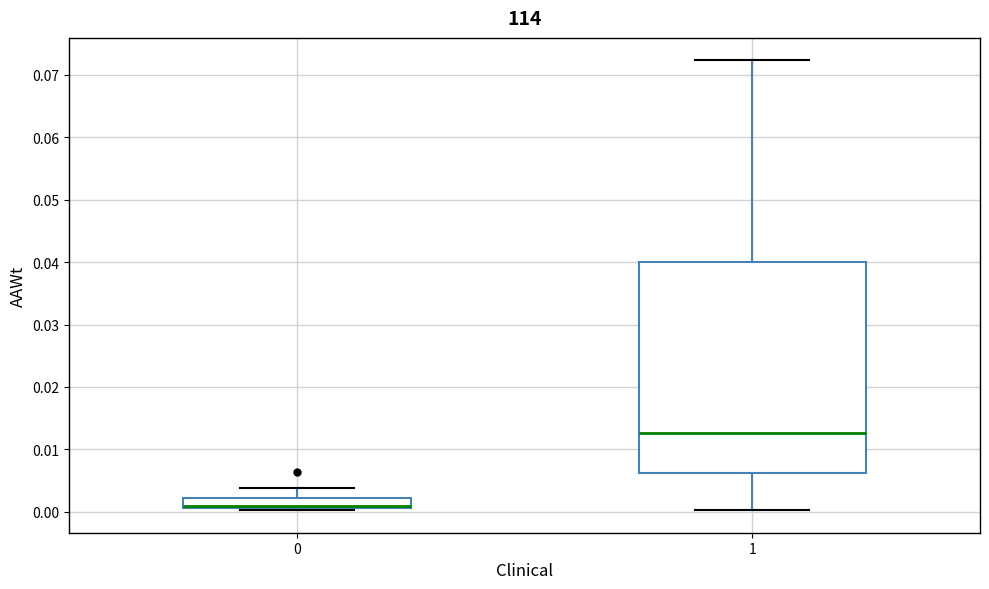

Which box's median line is the highest?

1